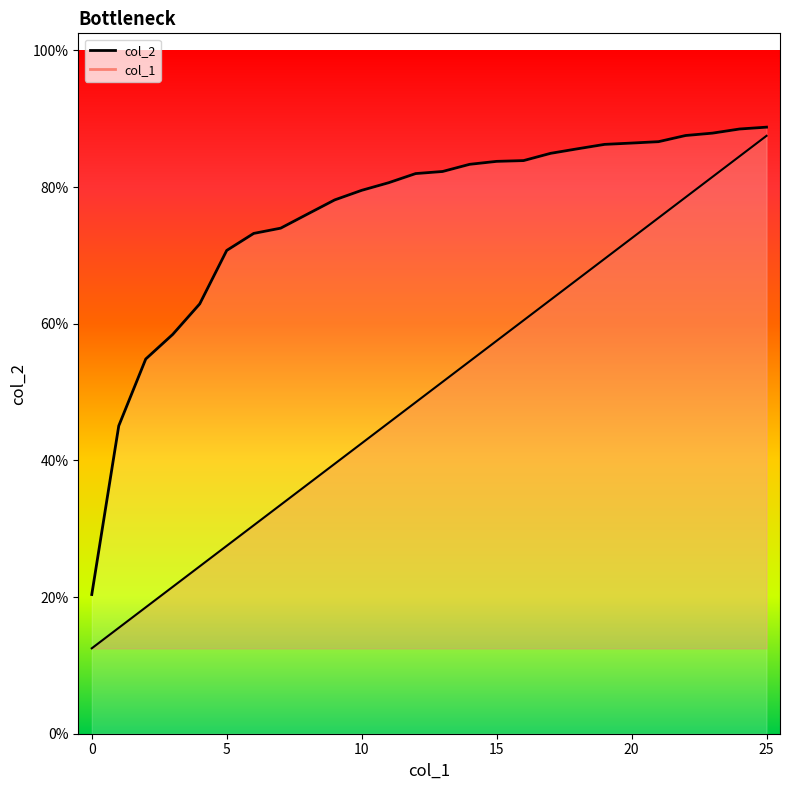

The value of col_2 at 23 is 1.0. True or false?

True